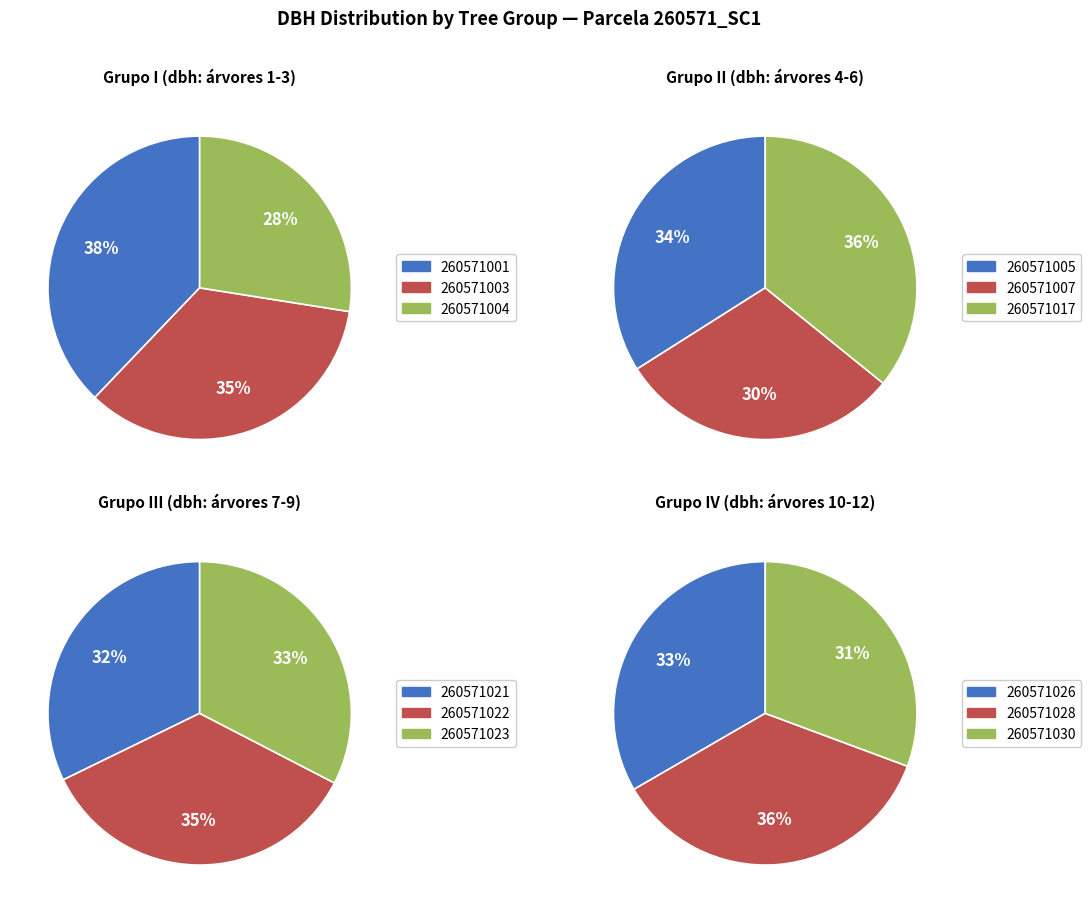

What is the change in value from 260571007 to 260571028?

+5.4